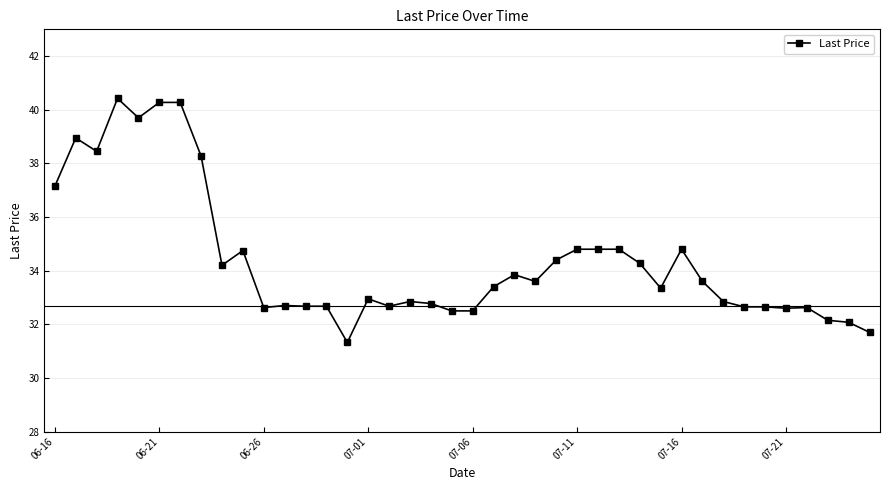

What is the minimum value shown in the chart?

31.3